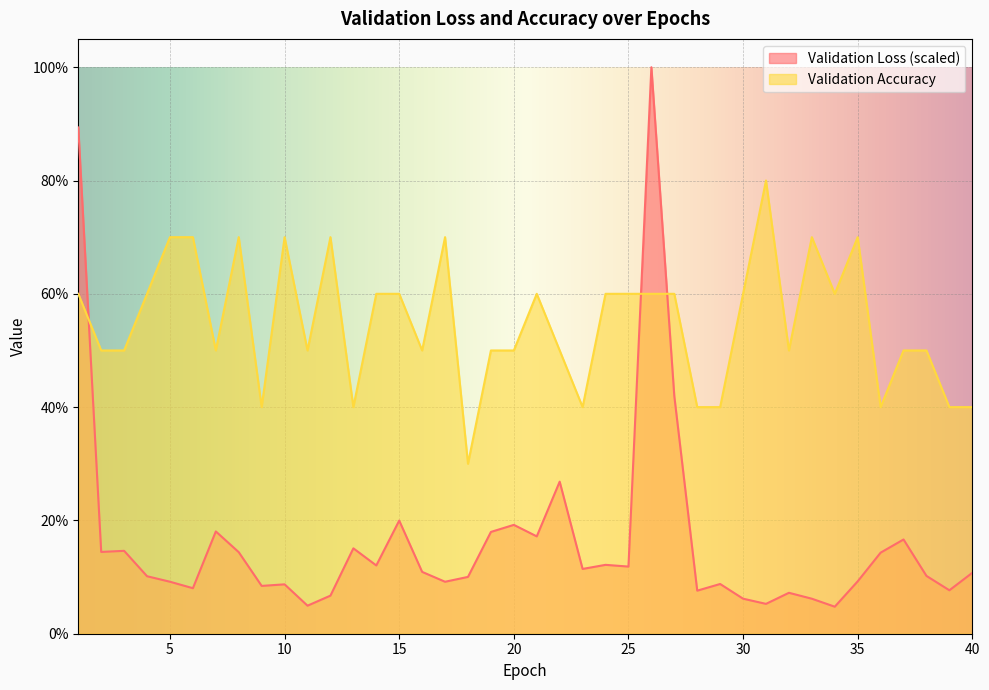

How many values in the Validation Loss series are below 10?

16